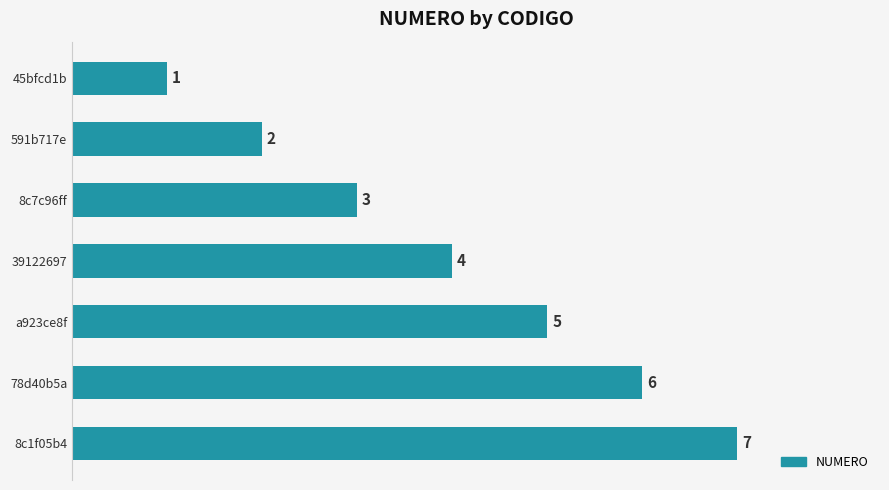

The chart shows a value of 7 at 8c1f05b4. True or false?

True